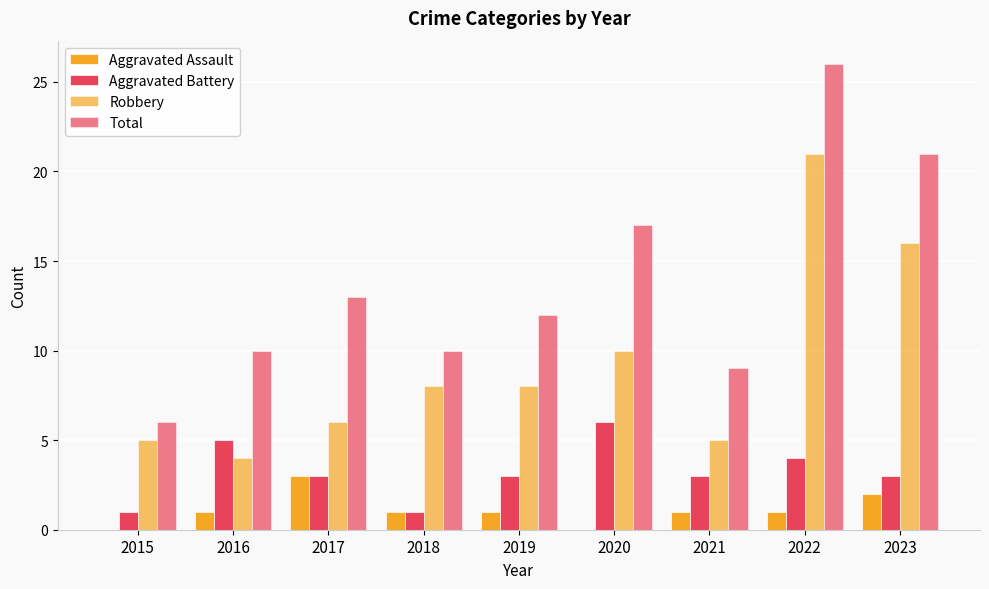

Is it true that Aggravated Assault equals 1 at 2022?

True